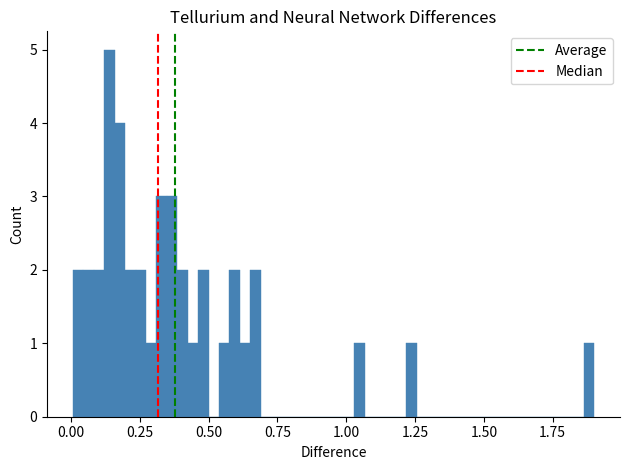

Around what value on the x-axis is the tallest bar? Give the approximate position of its centre, as read against the axis.

0.15